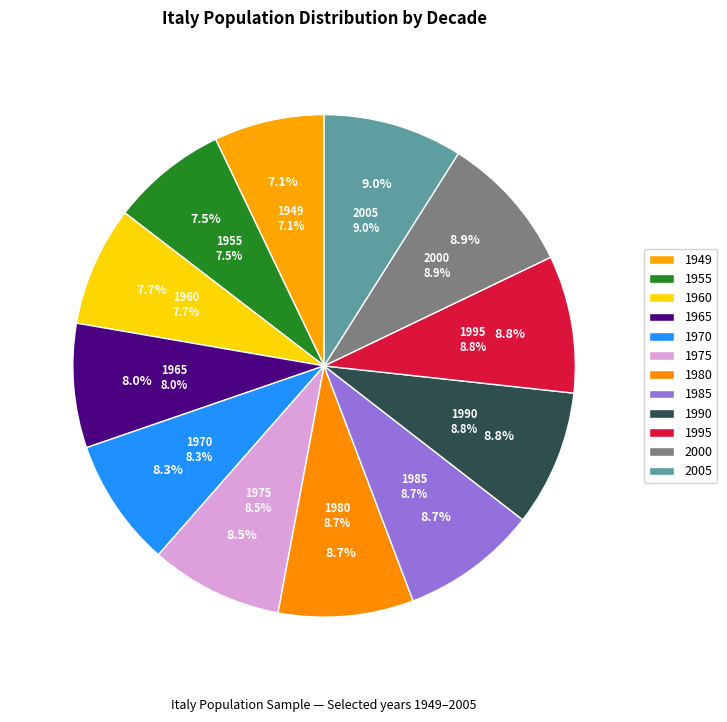

How many segments does this pie chart have?

12